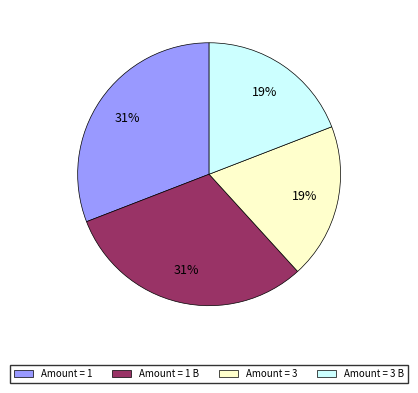

Does any single category account for the majority?

No